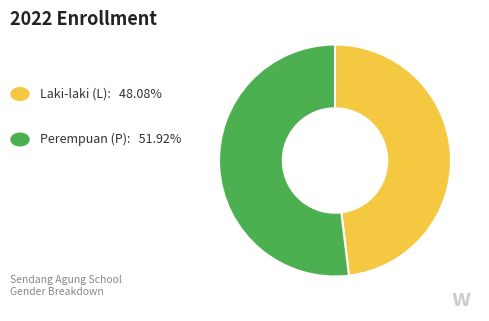

Is there any slice that represents more than half of the pie?

Yes